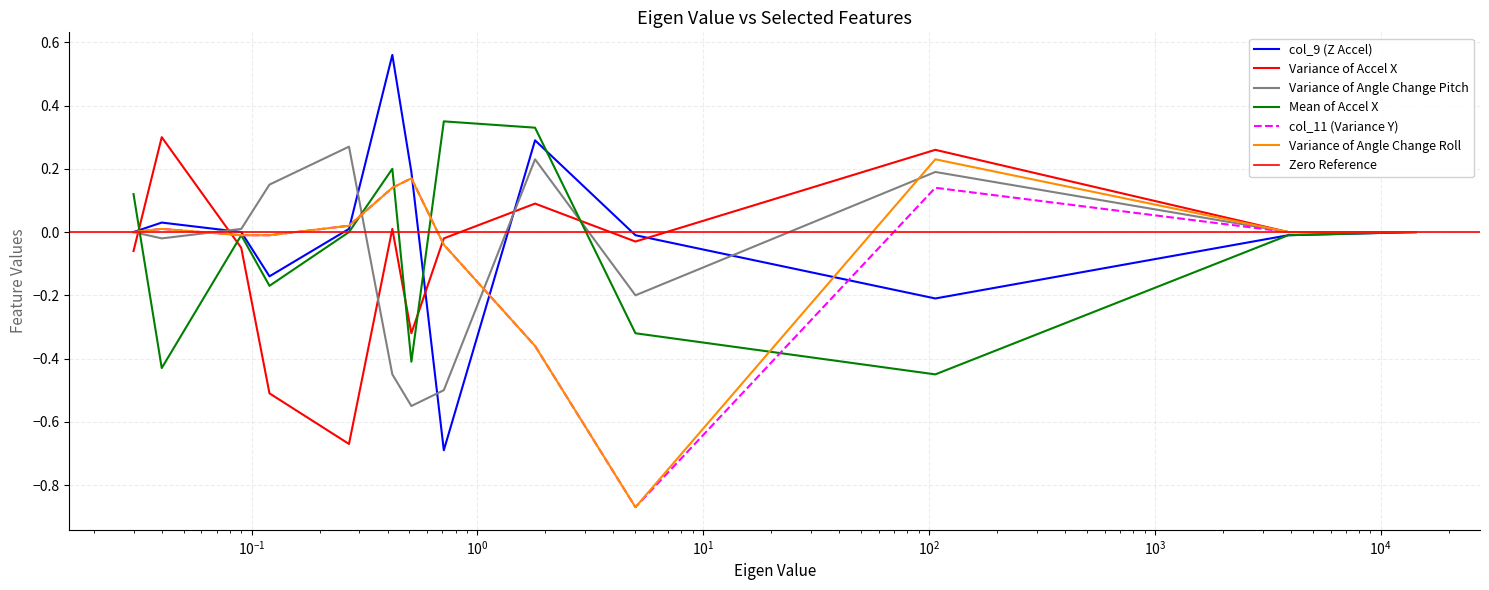

What is the sum of the Variance of Angle Change Roll values at 0.04 and 0.42?

0.2